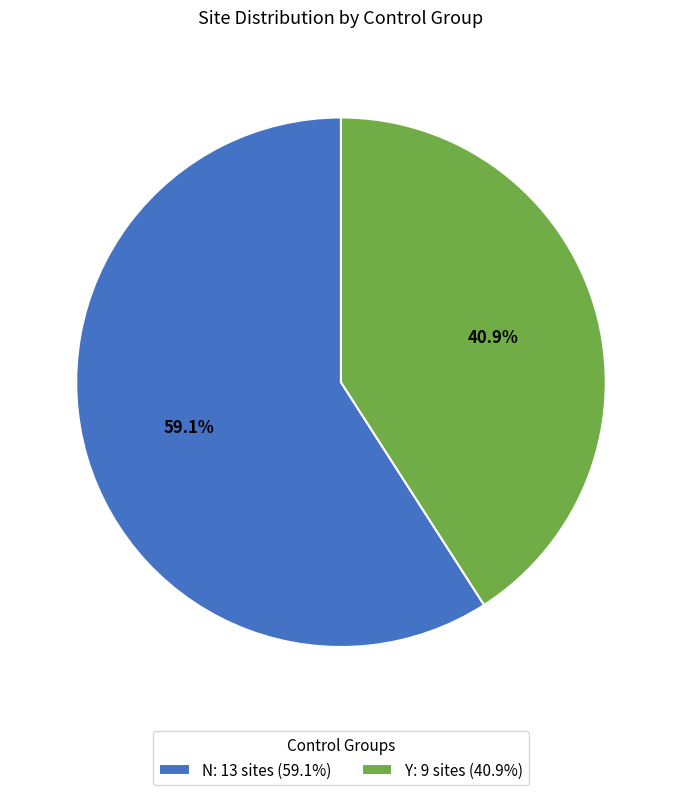

What is the ratio of the value at Y: 9 sites (40.9%) to the value at N: 13 sites (59.1%)?

0.7